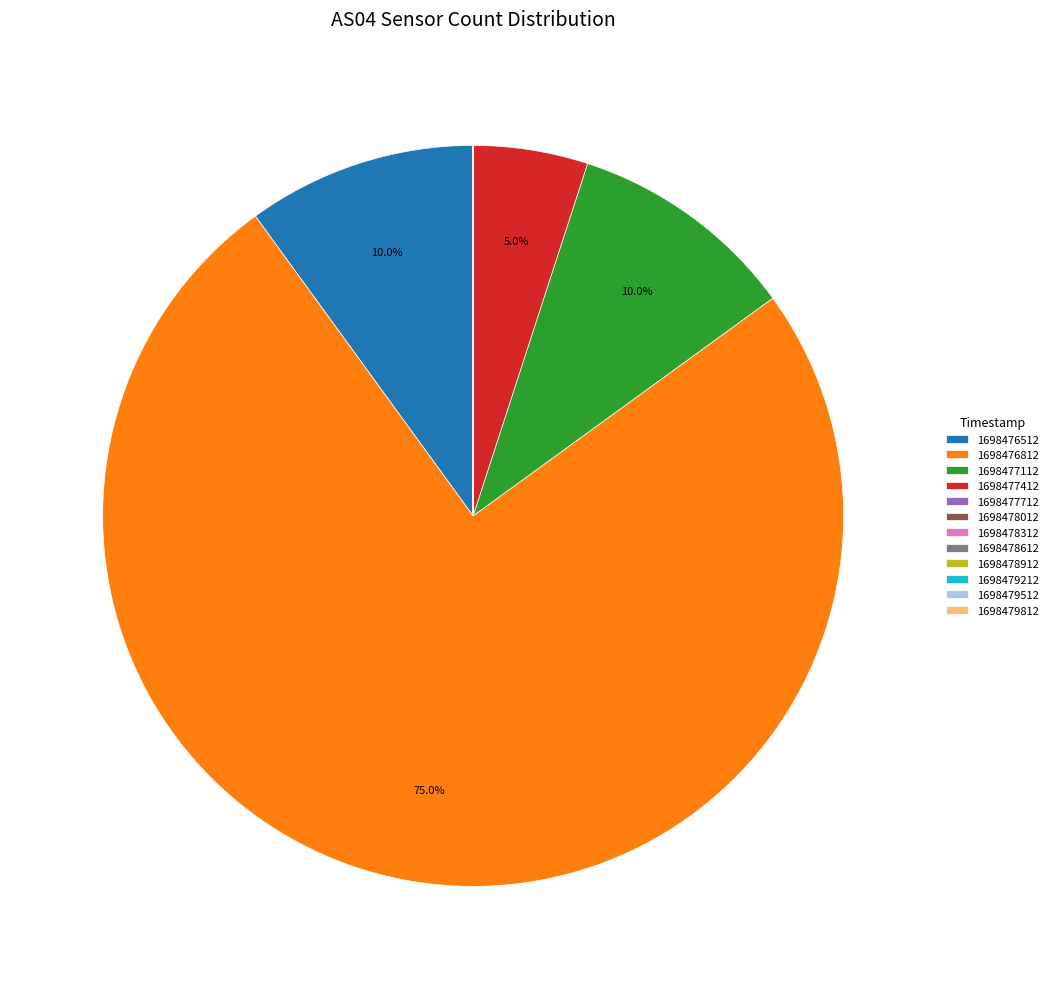

To the nearest percent, what is the difference between the largest and smallest slice percentages?

75%